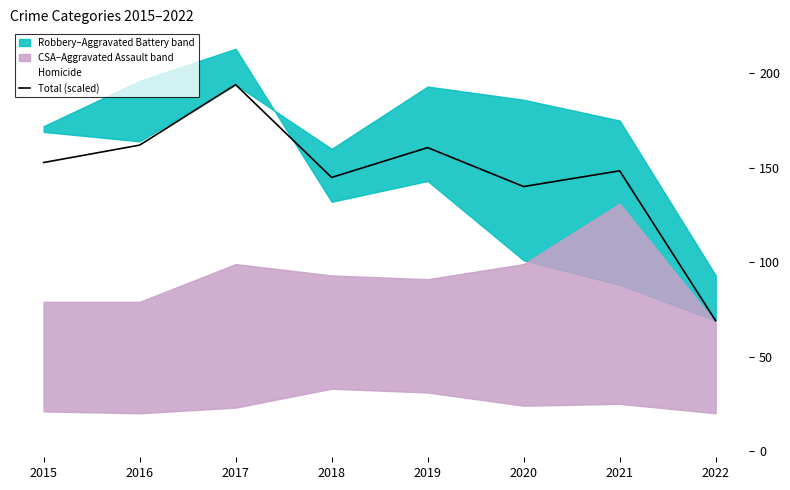

The Total (scaled) series shows 24.8 at 2022. True or false?

False